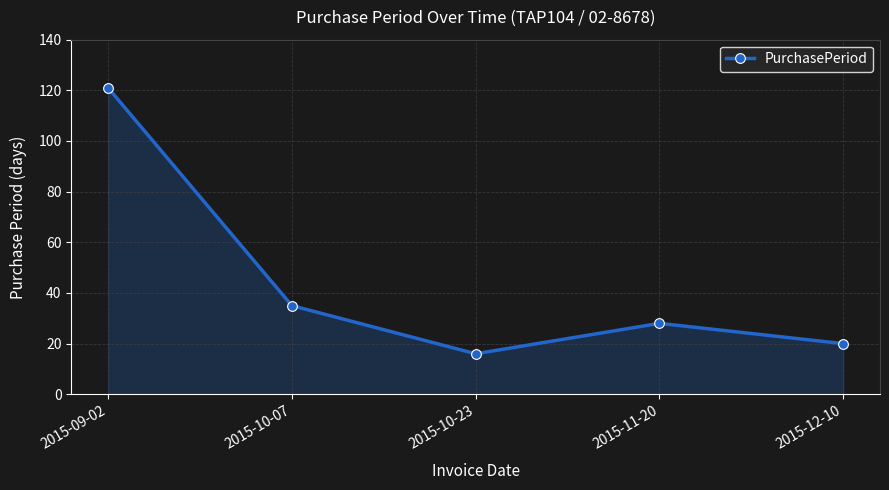

How many points are lower than both their immediate neighbors (excluding endpoints)?

1